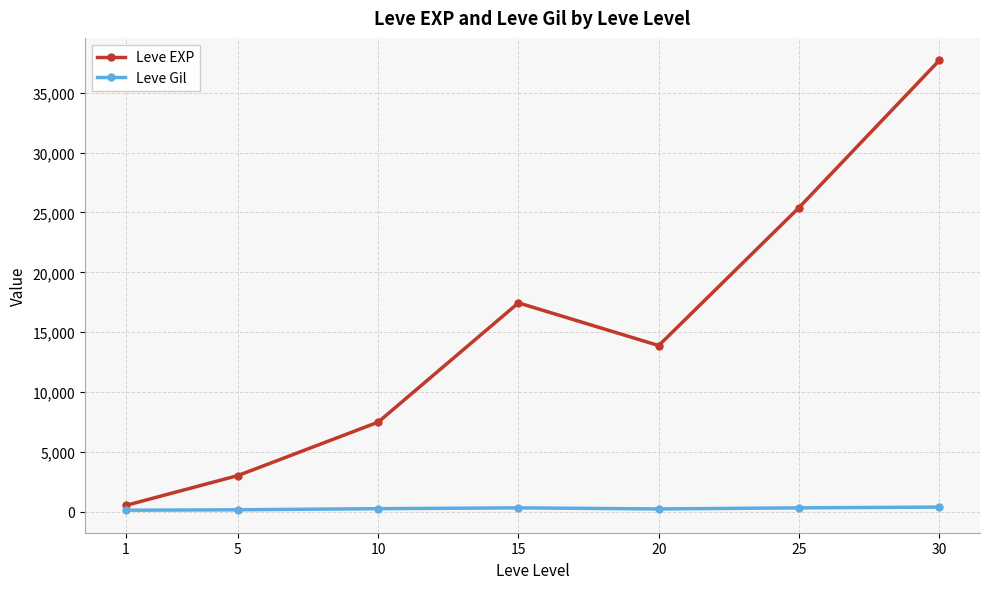

Is it true that Leve EXP equals 4587.7 at 5?

False